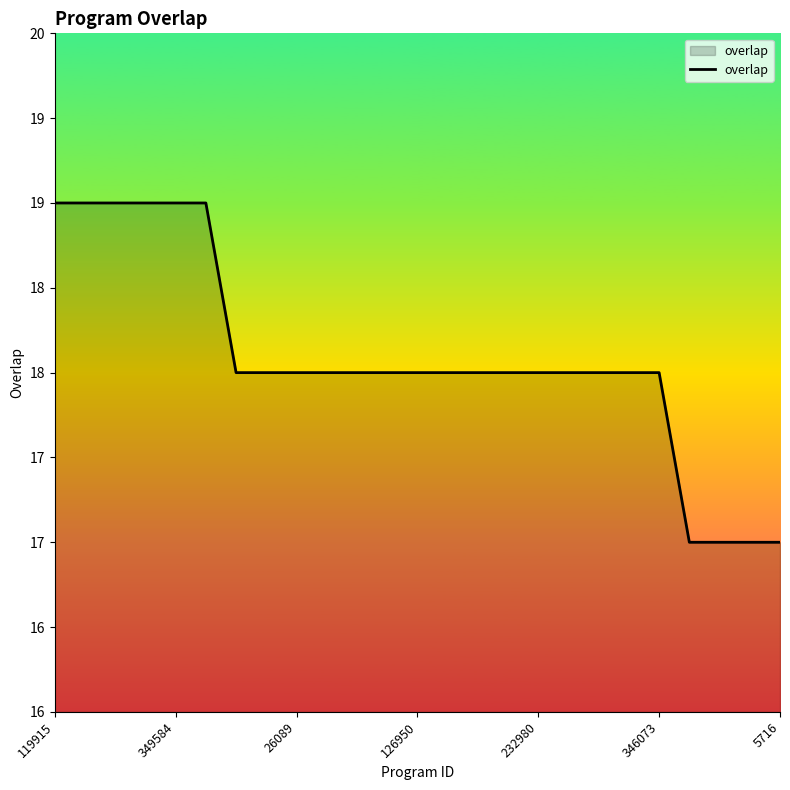

What is the smallest value displayed?

17